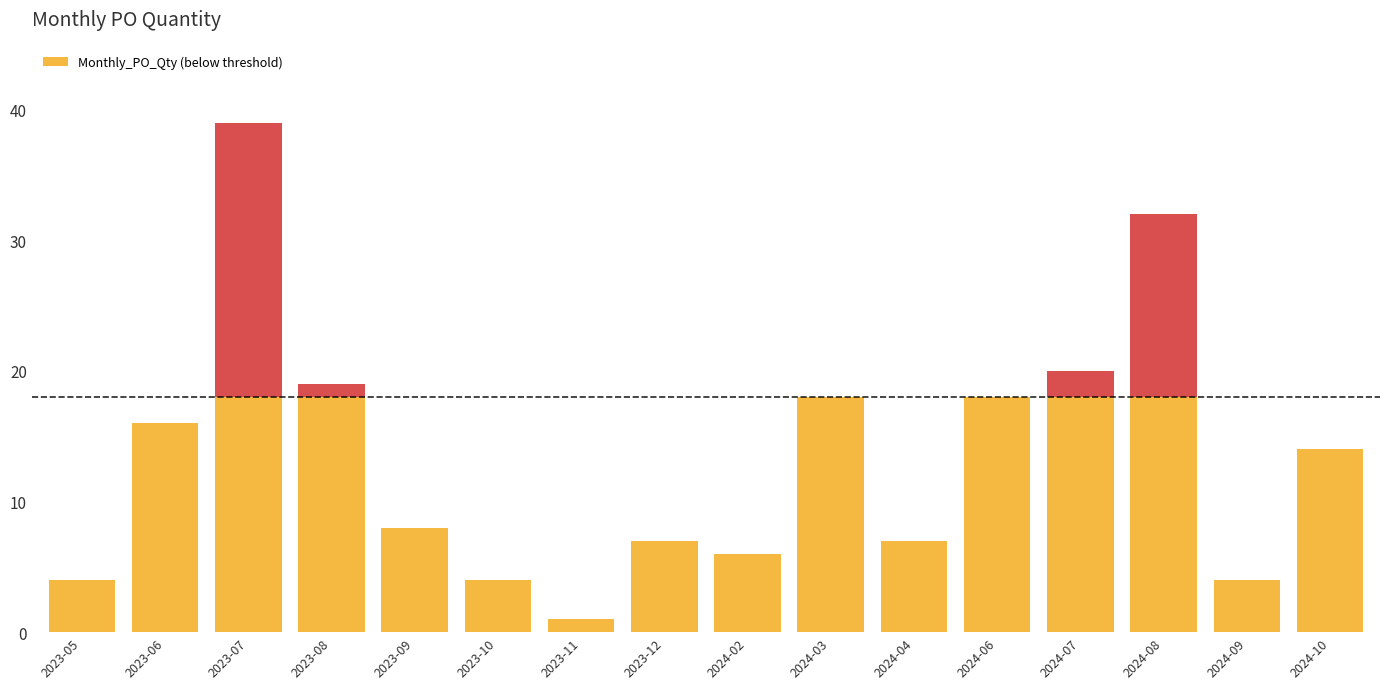

What is the greatest value displayed?

39